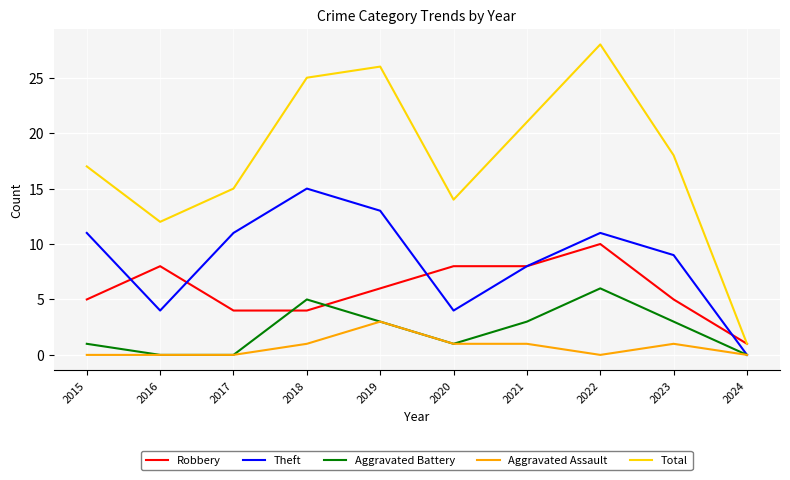

How many Robbery values are between 4 and 8?

8